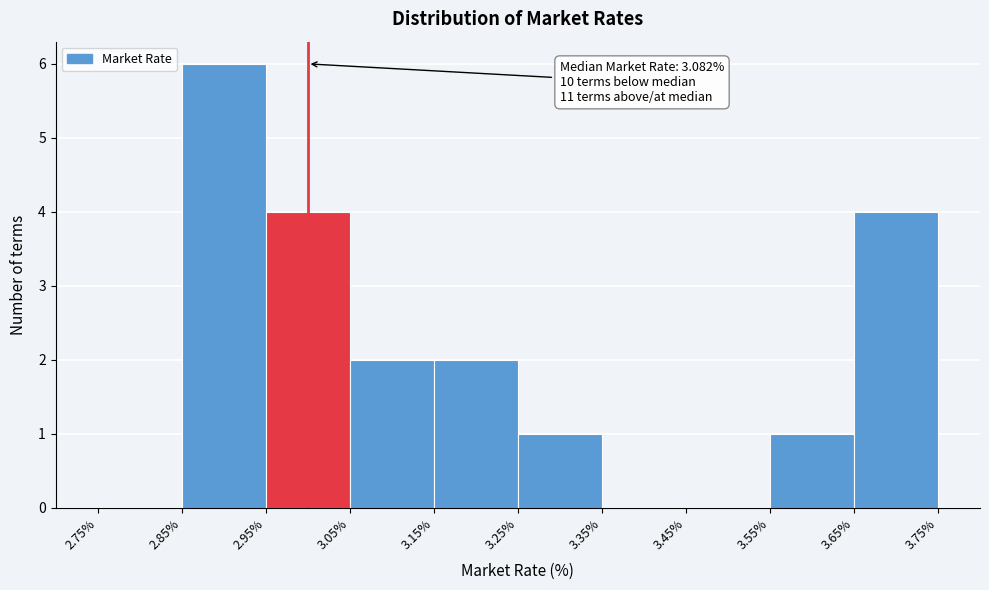

Which range on the x-axis has the tallest bar?

2.85% to 2.95%